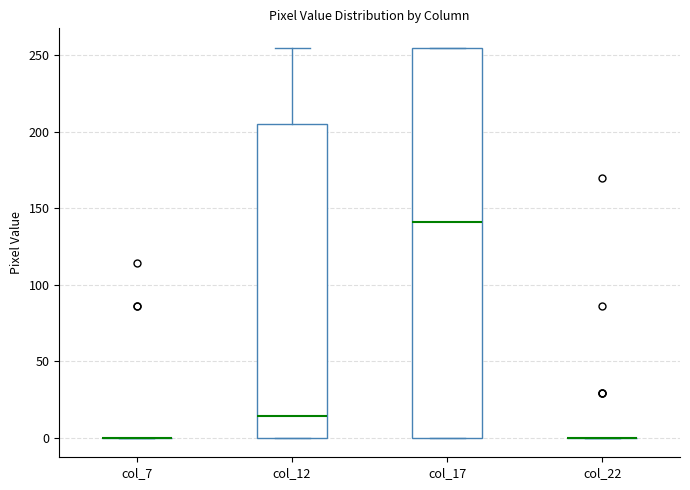

Comparing the boxes themselves (not the whiskers), which one is the tallest?

col_17